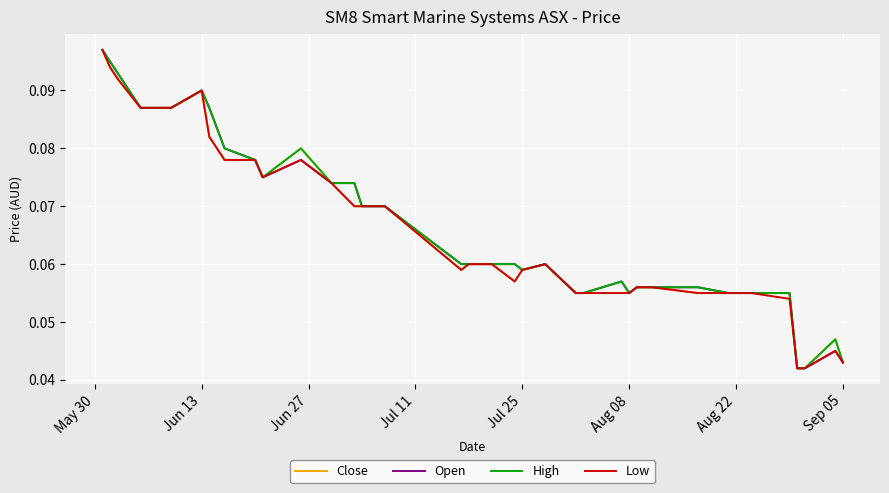

True or false: Low and High cross at least once.

False